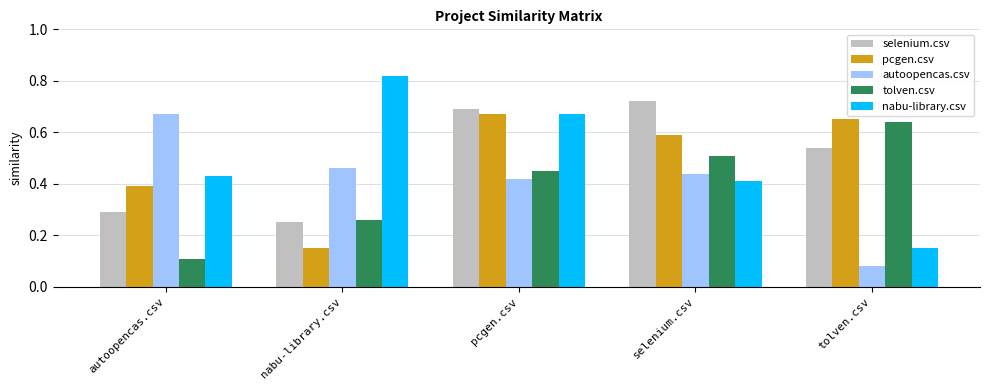

What is the label of the 1st bar from the right?

tolven.csv